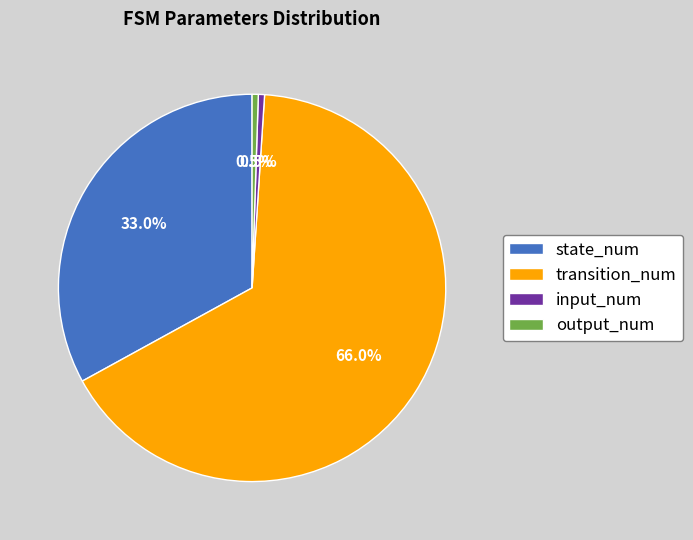

Which category accounts for the majority?

transition_num